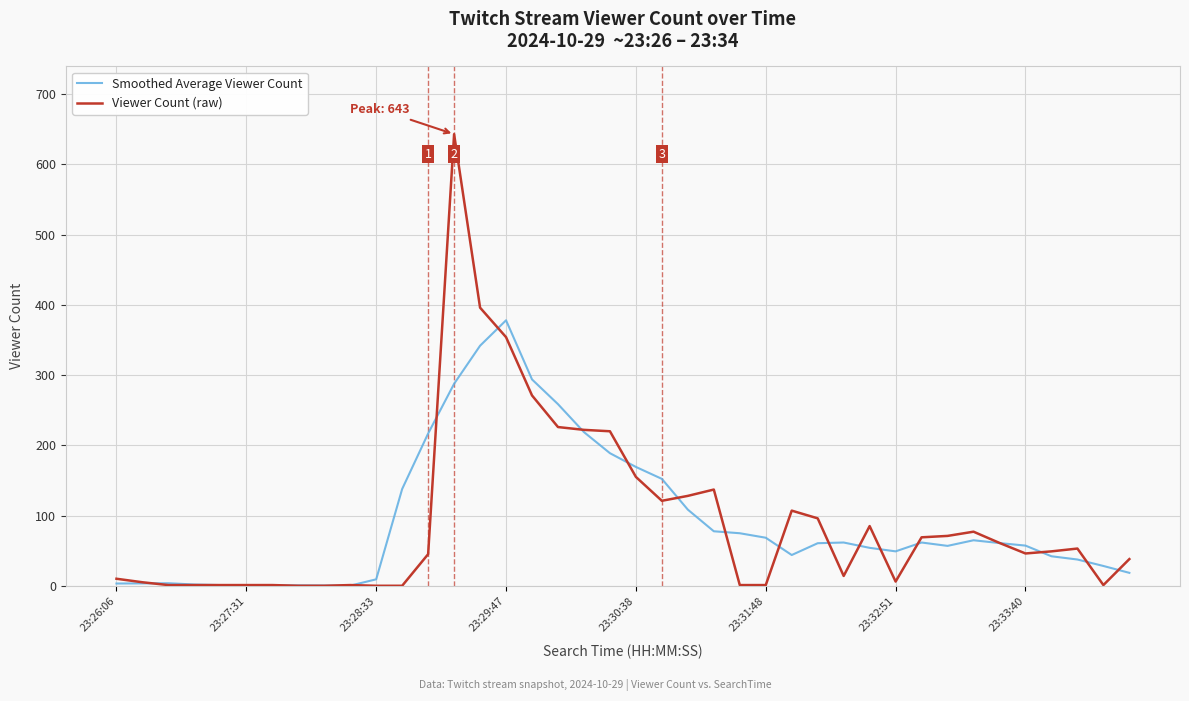

List the series in order of their peak value, lowest first.

Smoothed Average Viewer Count, Viewer Count (raw)